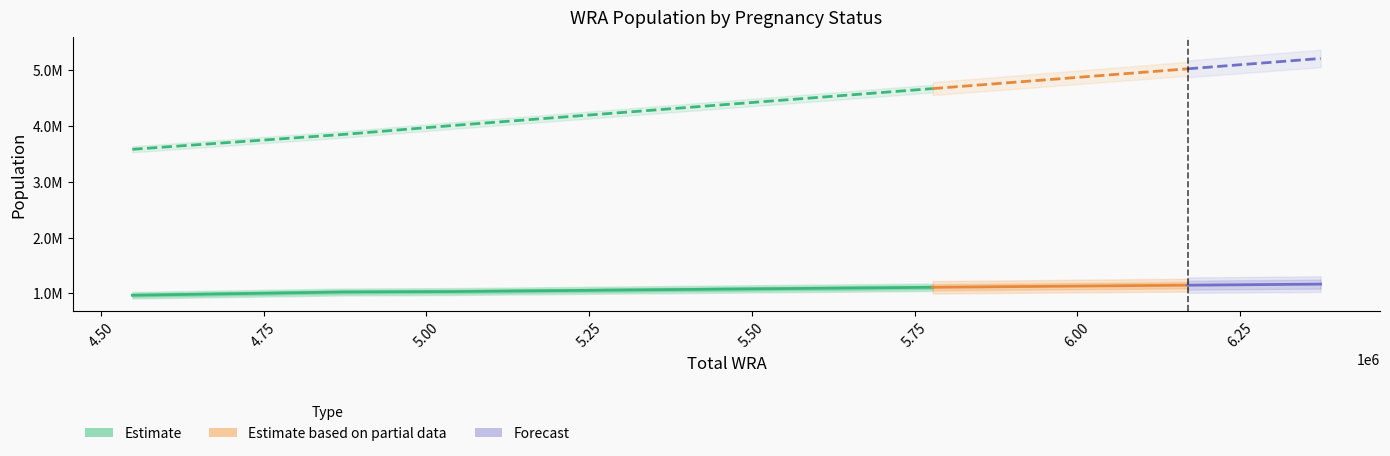

Is the value of Estimated pregnant women at 4548000 greater than the value of non-pregnant WRA at 4704000?

No